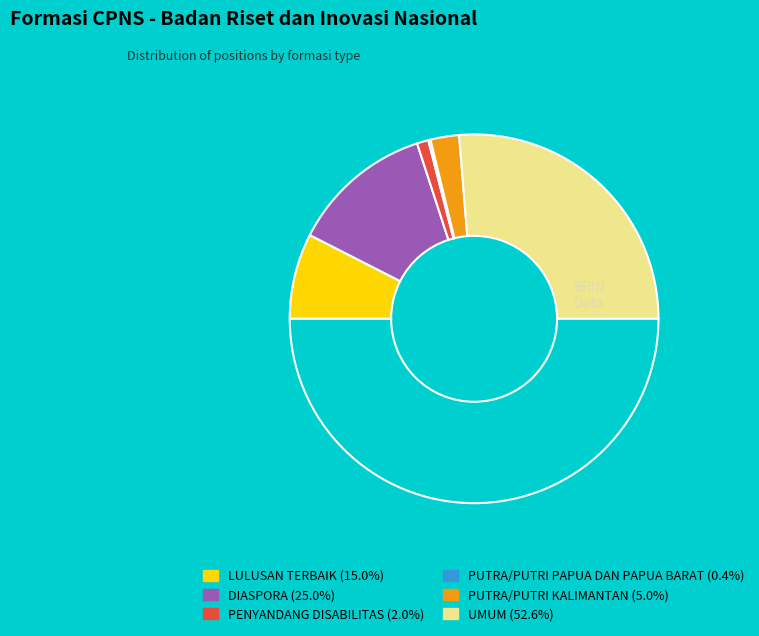

Which slice is the smallest?

PUTRA/PUTRI PAPUA DAN PAPUA BARAT